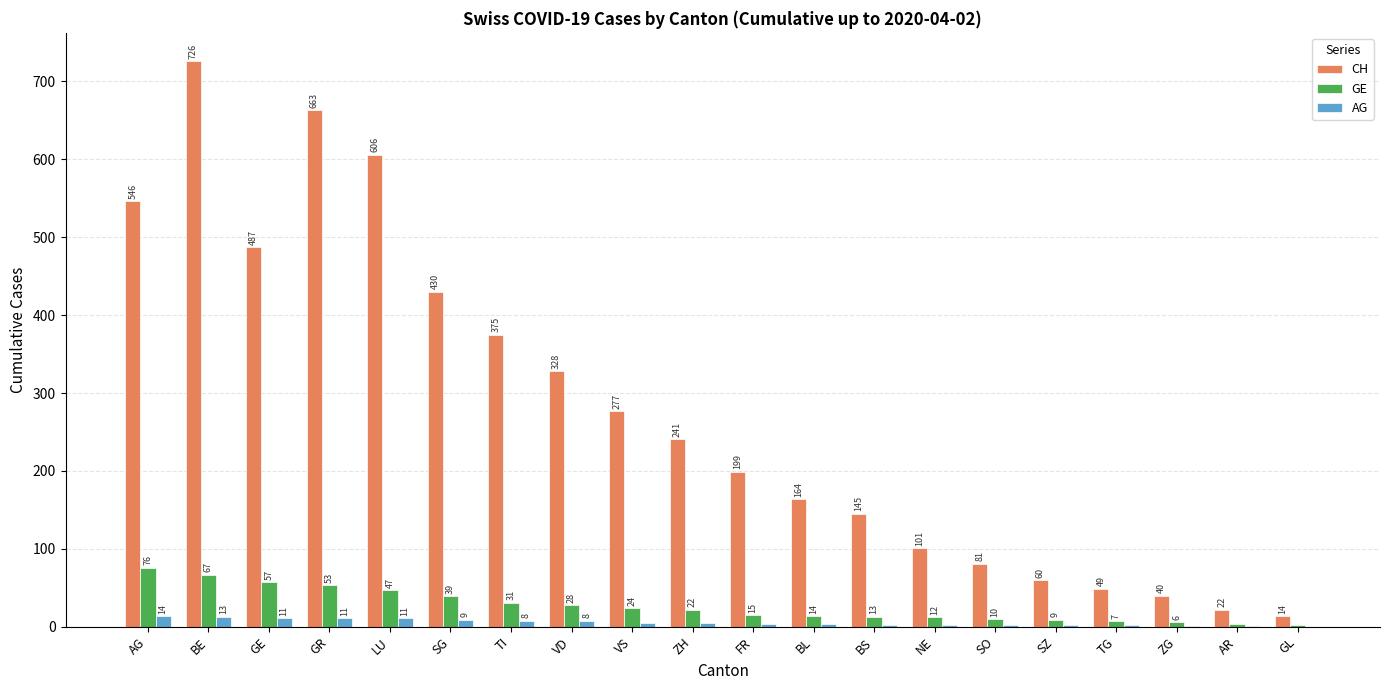

Is it true that AG equals 8 at TI?

True